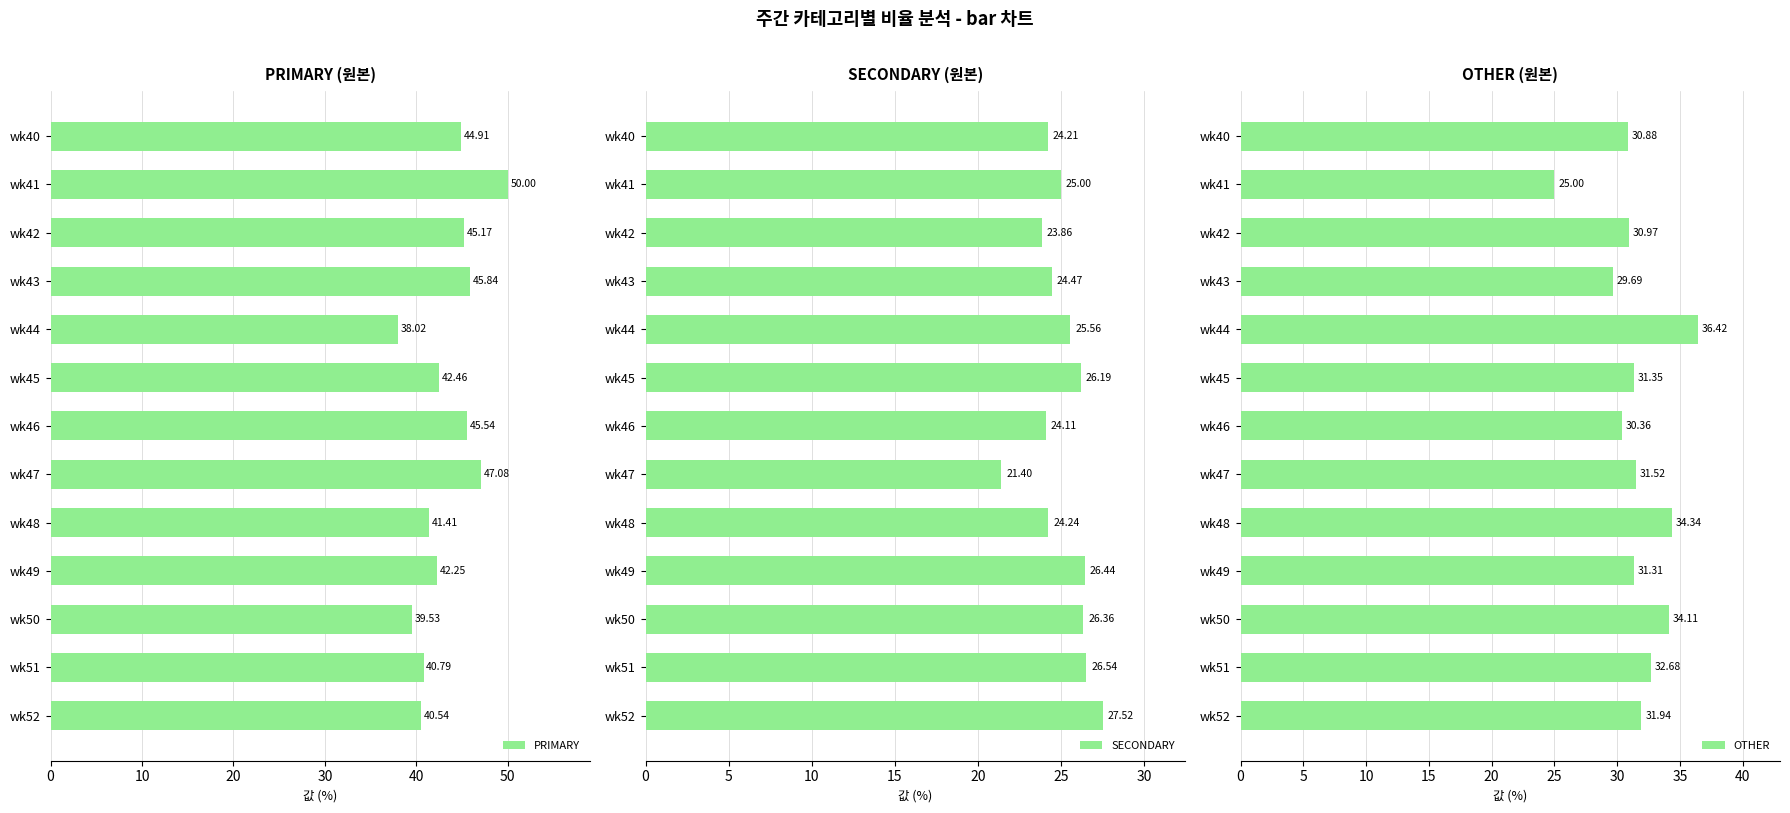

What is the difference between the PRIMARY values at wk47 and wk48?

5.7